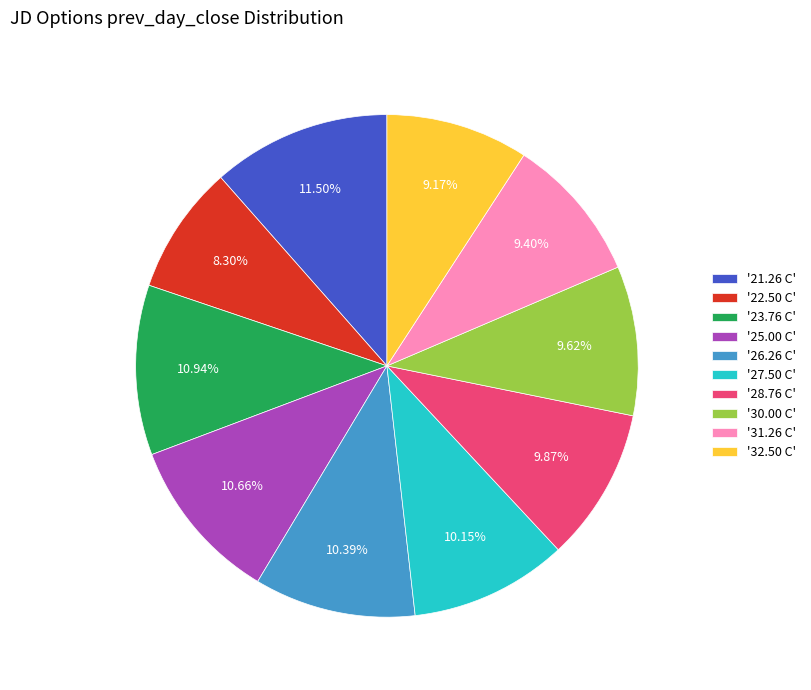

Approximately how many times larger is the value at '31.26 C' compared to '21.26 C'?

0.8